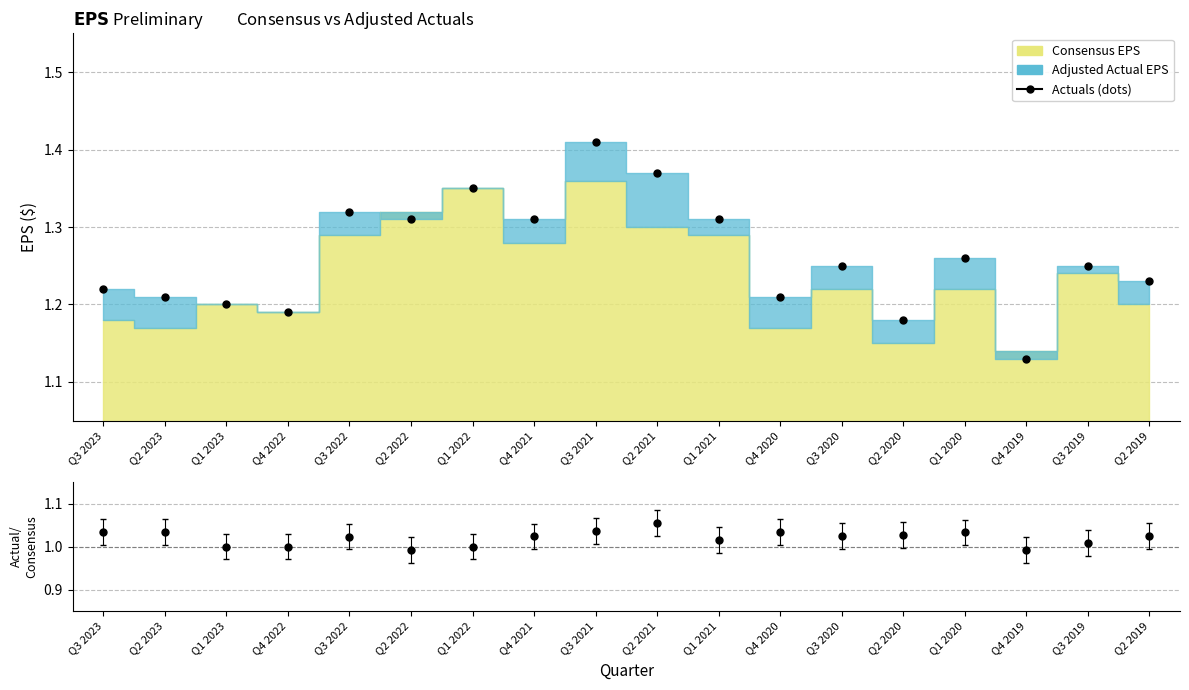

Reading right to left, list all the values displayed in this chart.

Actuals (dots): 1.2	1.2	1.1	1.3	1.2	1.2	1.2	1.3	1.4	1.4	1.3	1.4	1.3	1.3	1.2	1.2	1.2	1.2
Actual/Consensus: 1.0	1.0	1.0	1.0	1.0	1.0	1.0	1.0	1.1	1.0	1.0	1.0	1.0	1.0	1.0	1.0	1.0	1.0